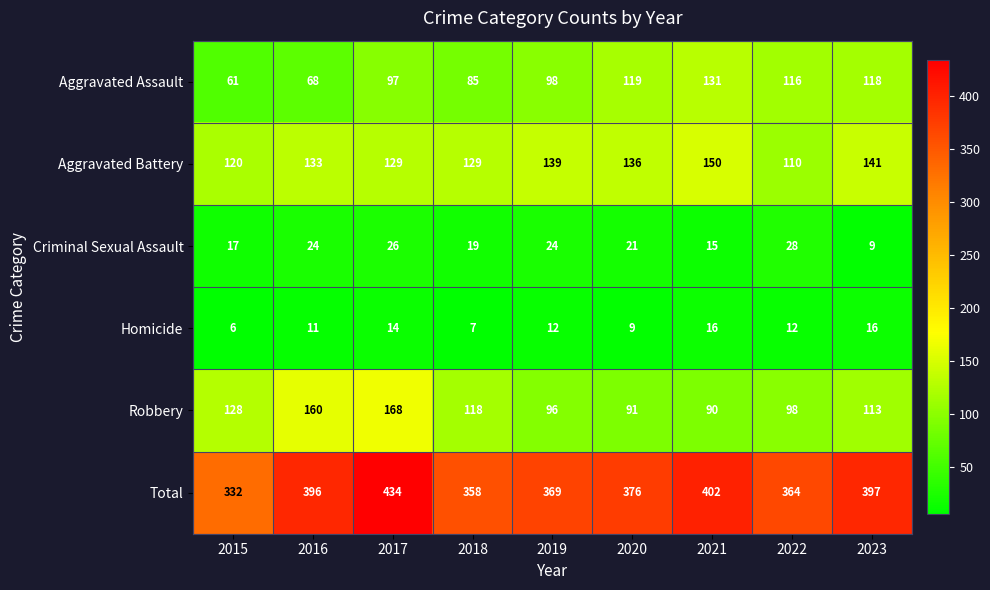

At how many categories does at least one series exceed 46?

9